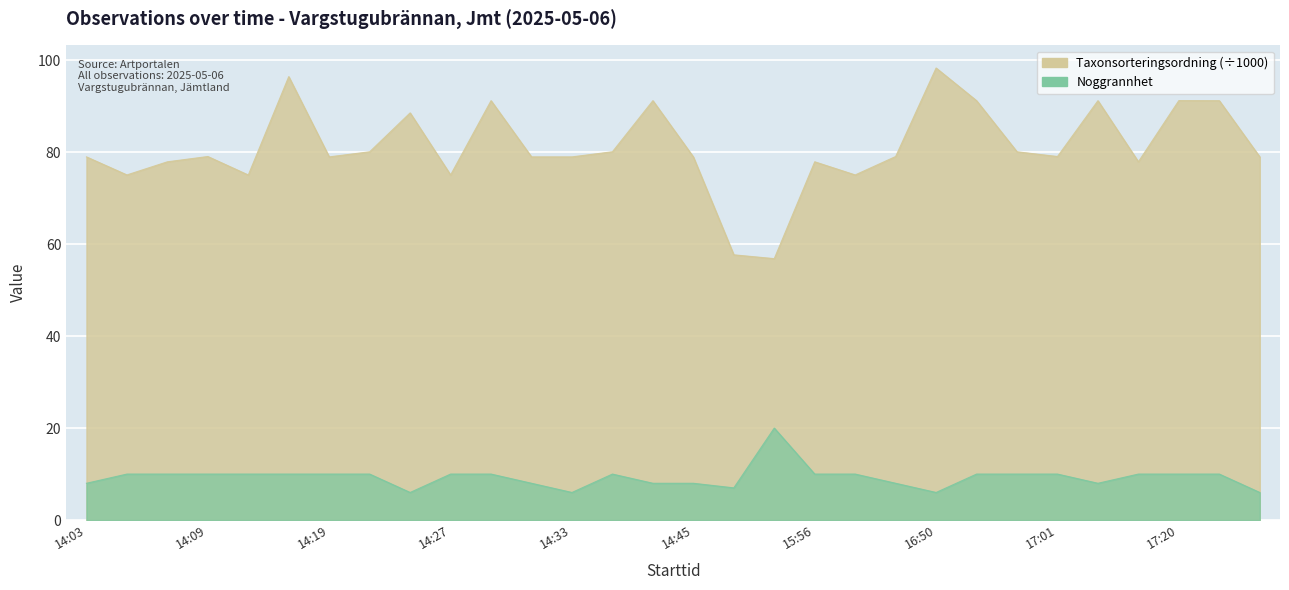

What is the difference between the highest and lowest values at 14:28?

81.2